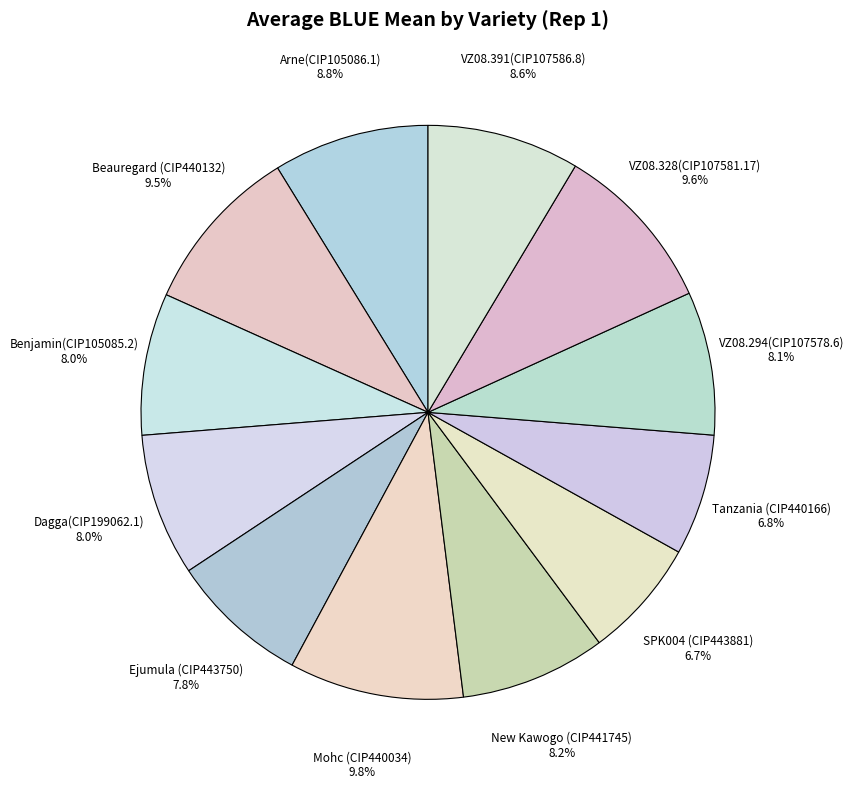

Is it true that Dagga(CIP199062.1) is 8% of the pie?

True